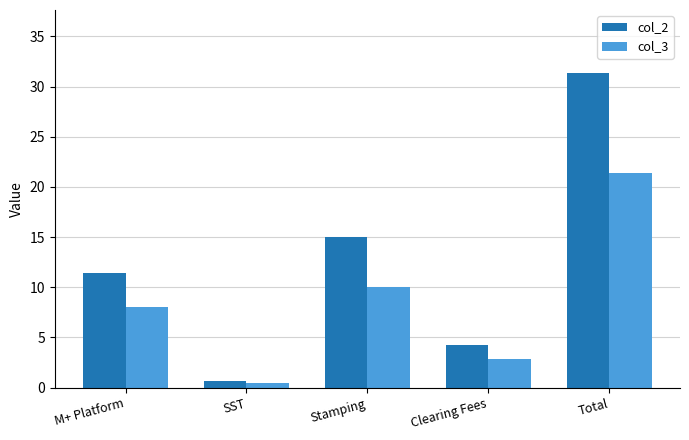

Which category has the highest value across all series?

Total